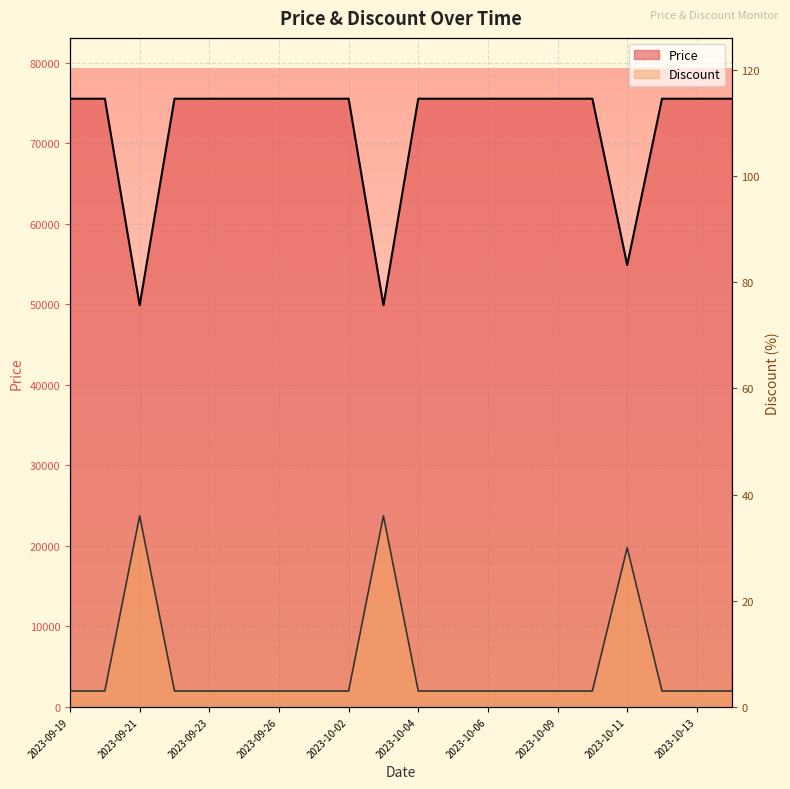

Rank the categories by Price value from lowest to highest.

2023-09-21, 2023-10-03, 2023-10-11, 2023-09-19, 2023-09-20, 2023-09-22, 2023-09-23, 2023-09-25, 2023-09-26, 2023-09-29, 2023-10-02, 2023-10-04, 2023-10-05, 2023-10-06, 2023-10-07, 2023-10-09, 2023-10-10, 2023-10-12, 2023-10-13, 2023-10-14